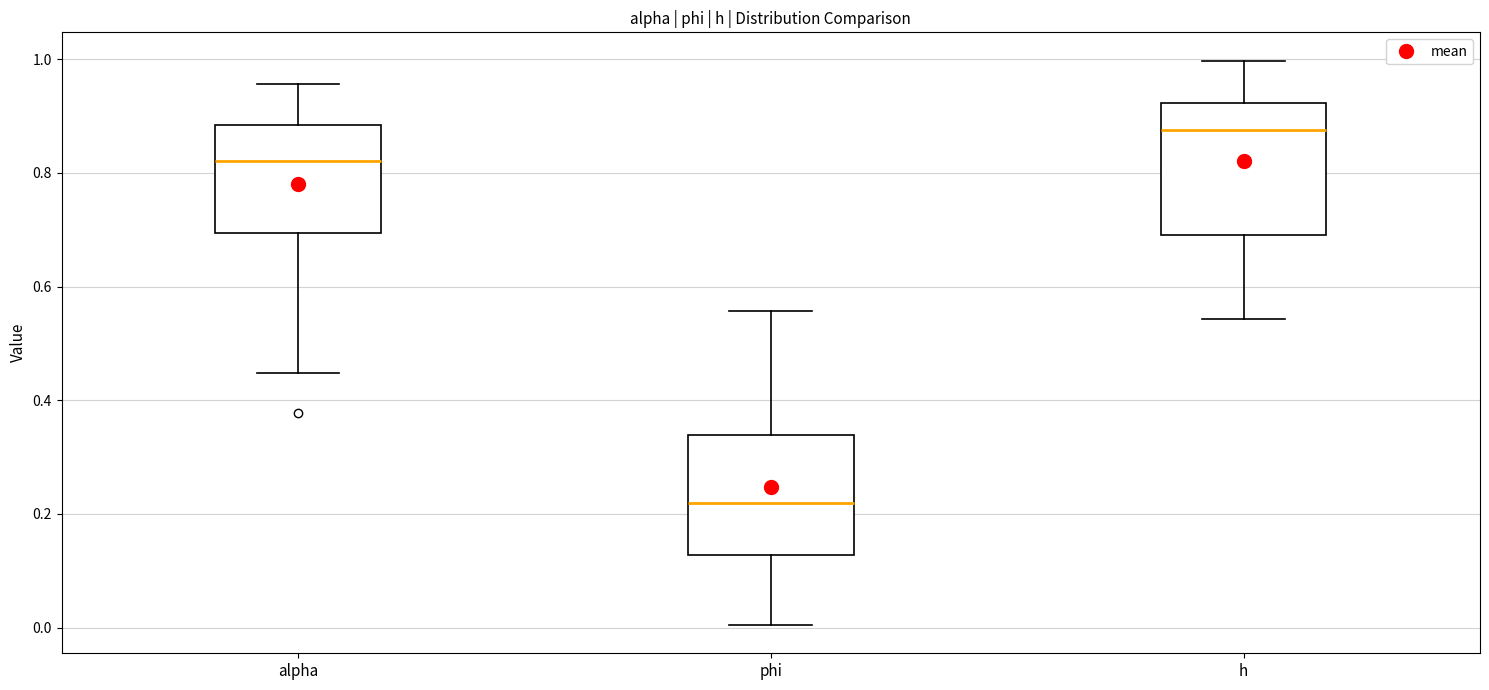

Reading left to right, transcribe this box plot: for each box, give where its median line is, the range the box spans, and where its two whiskers end, as read against the y-axis. The values are not printed on the chart, so give them approximately, as read against the axis.

alpha: median 0.82, box 0.70 to 0.88, whiskers 0.44 to 0.96
phi: median 0.22, box 0.12 to 0.34, whiskers 0.00 to 0.56
h: median 0.88, box 0.70 to 0.92, whiskers 0.54 to 1.00